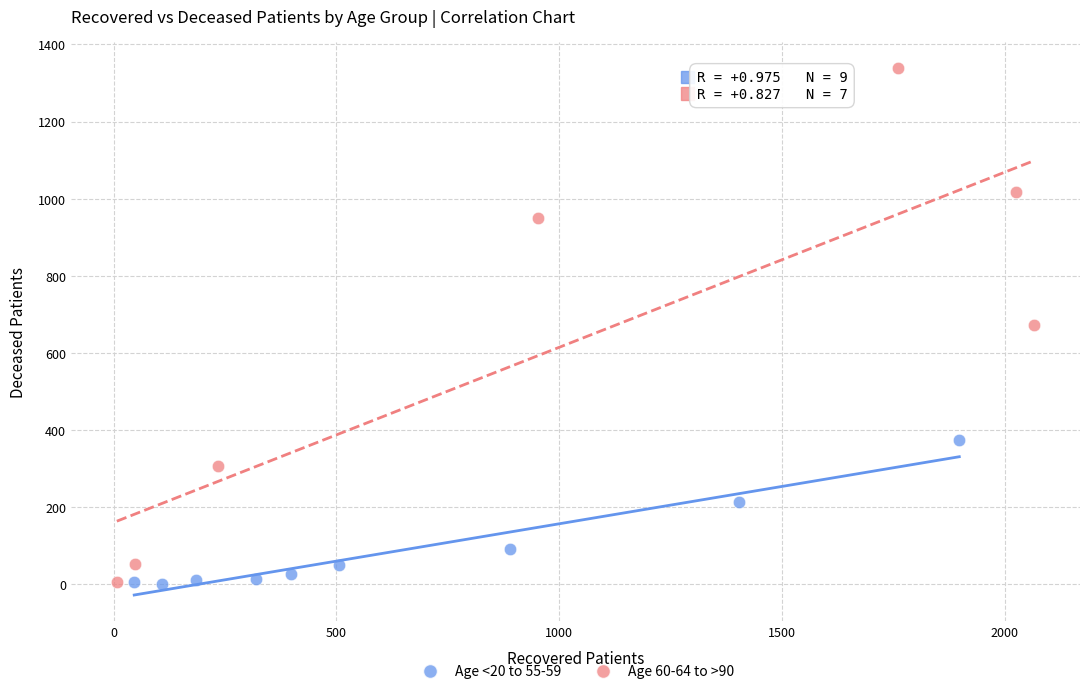

What are all the series names shown in the legend?

Age <20 to 55-59, Age 60-64 to >90